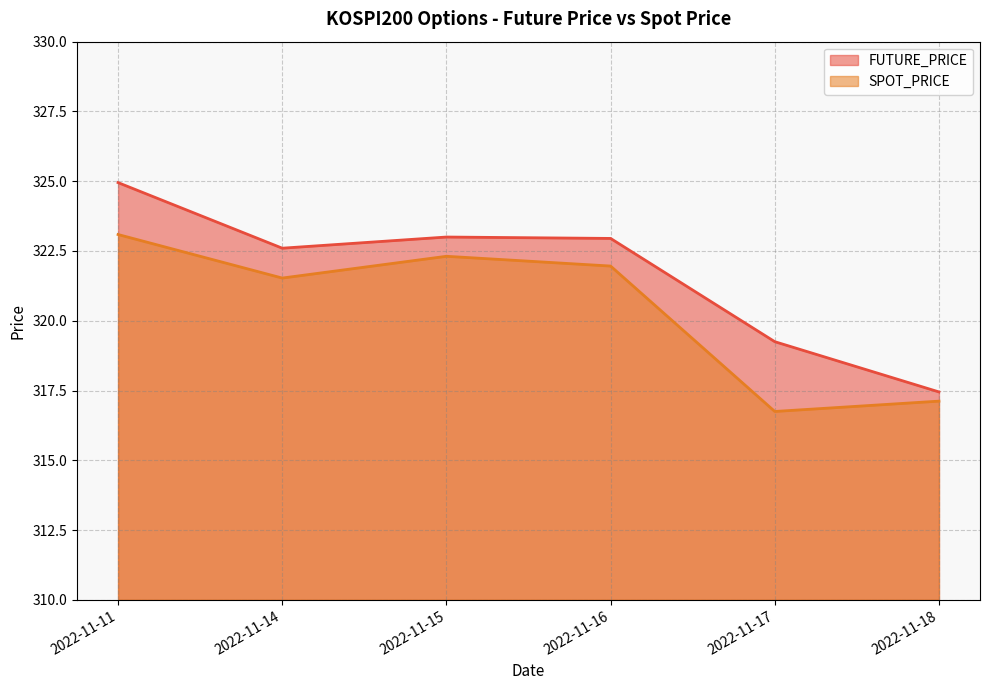

Between 2022-11-11 and 2022-11-15, which series saw the biggest shift?

FUTURE_PRICE